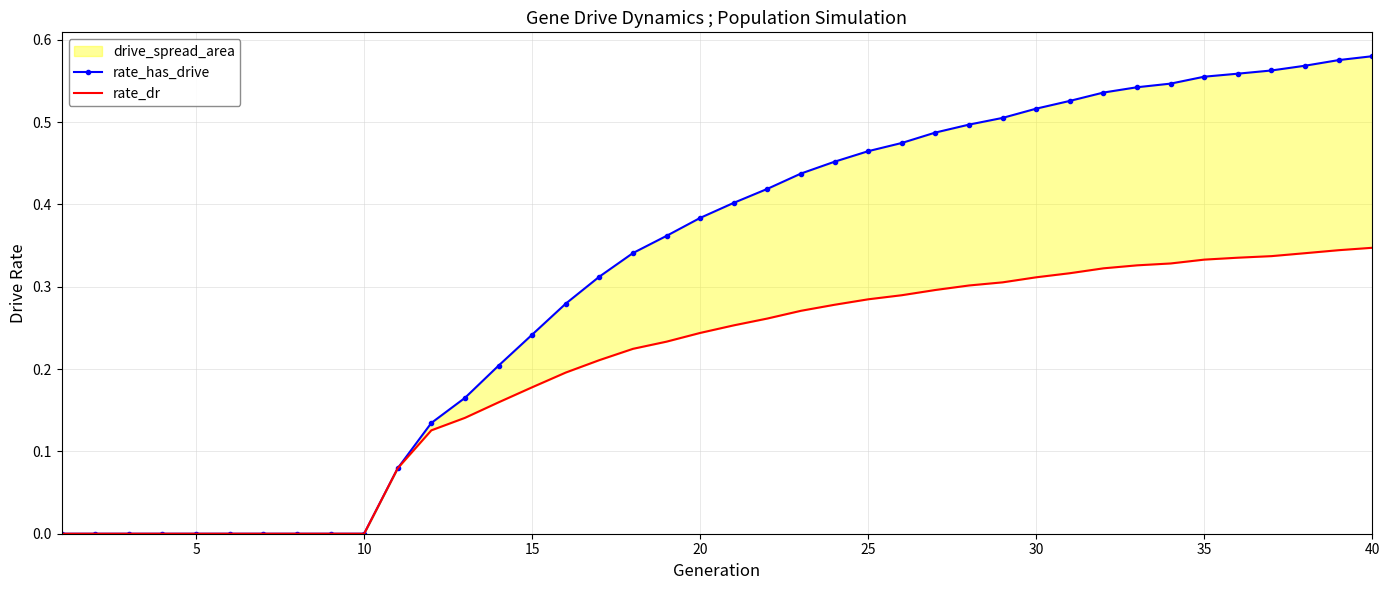

The value of rate_dr at 5 is -0.2. True or false?

False